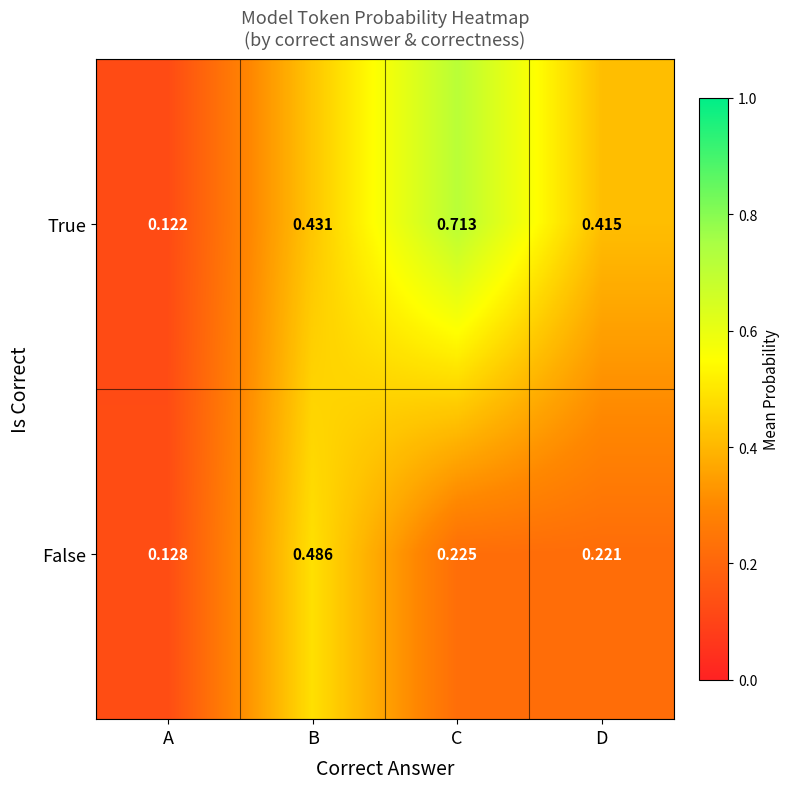

Which series has the widest spread of values?

True